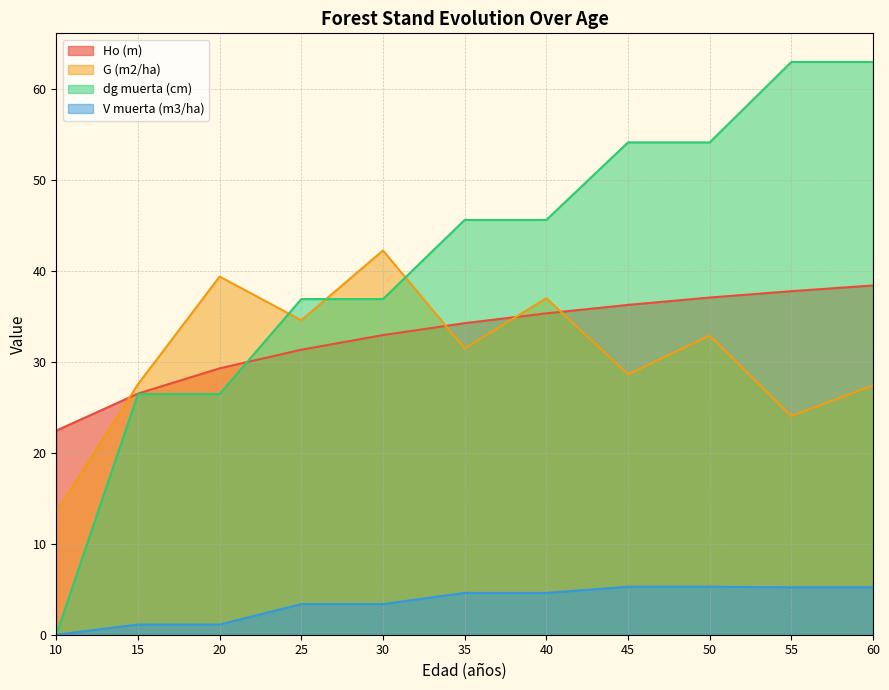

Reading right to left, extract all data points from this chart.

Ho (m): 38.4	37.8	37.1	36.3	35.4	34.3	33.0	31.4	29.3	26.5	22.5
G (m2/ha): 27.4	24.1	32.9	28.6	37.0	31.5	42.3	34.6	39.4	27.6	13.5
dg muerta (cm): 63.0	63.0	54.2	54.2	45.6	45.6	36.9	36.9	26.5	26.5	0.0
V muerta (m3/ha): 5.2	5.2	5.3	5.3	4.6	4.6	3.4	3.4	1.1	1.1	0.0